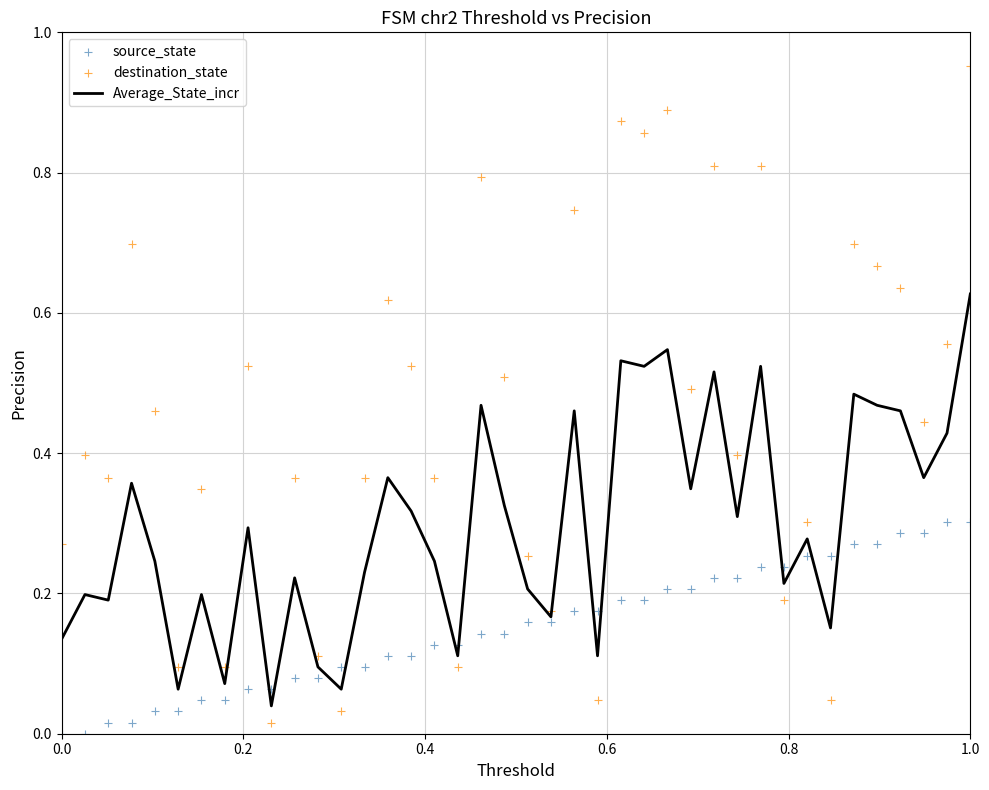

Which series contains the lowest Y value?

source_state